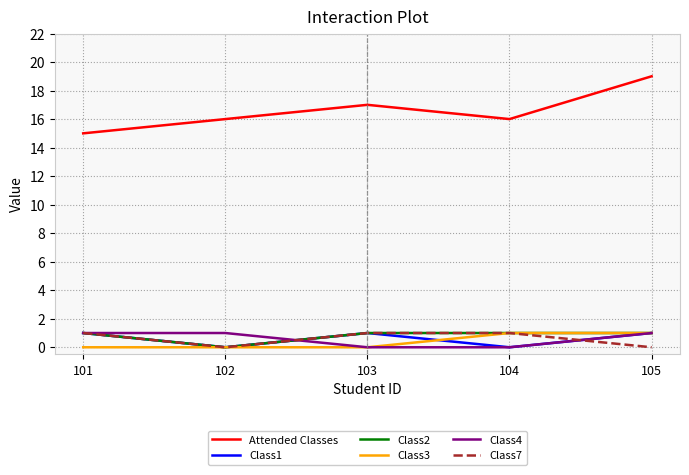

How many interior local valleys does the Attended Classes series have?

1